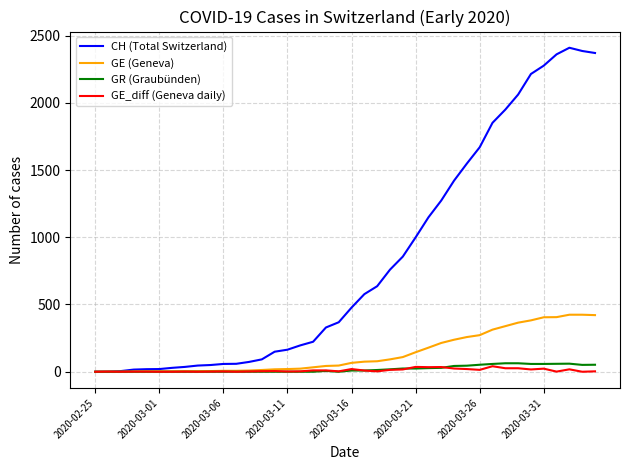

True or false: CH (Total Switzerland) has more than 0 points higher than both neighbors.

True